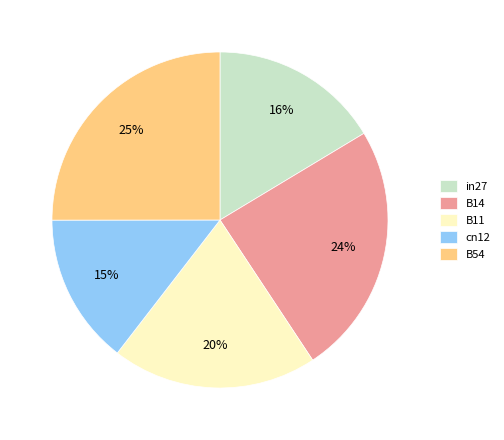

How many slices are in this pie chart?

5